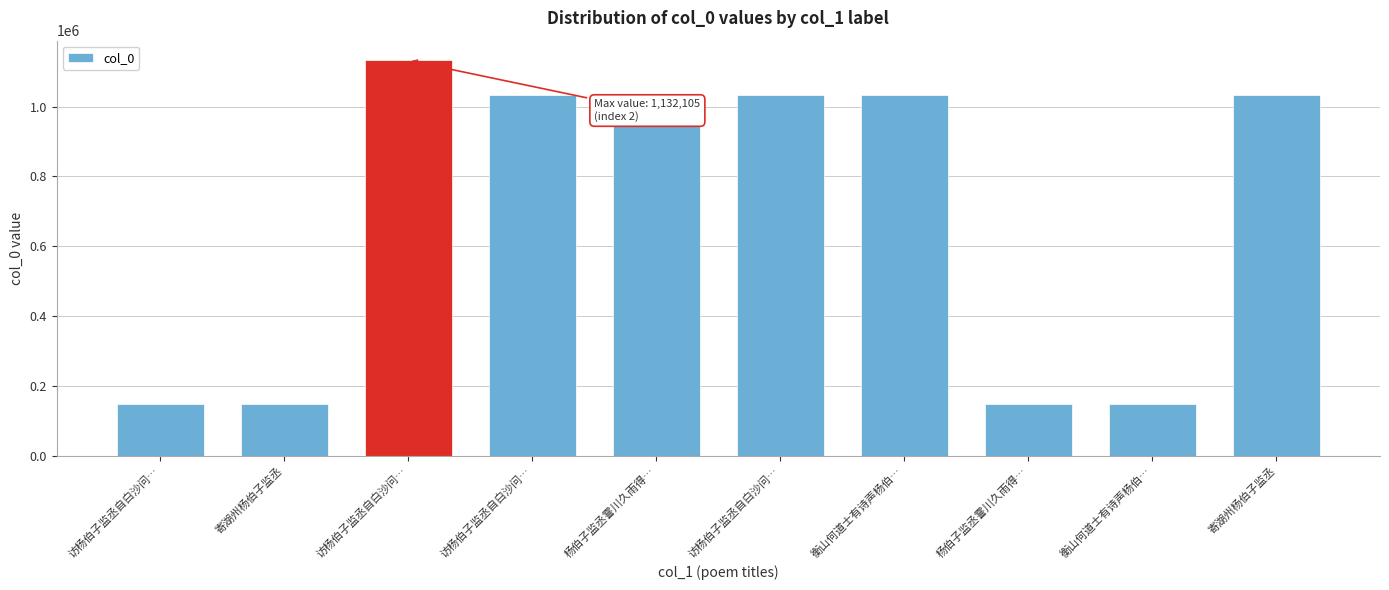

At which label does the data first exceed 1033451?

访杨伯子监丞自白沙问…